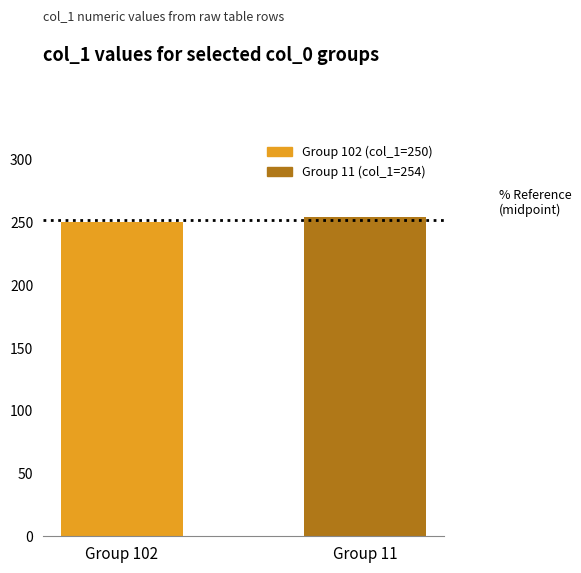

Reading right to left, list all the values displayed in this chart.

Group 11=254	Group 102=250